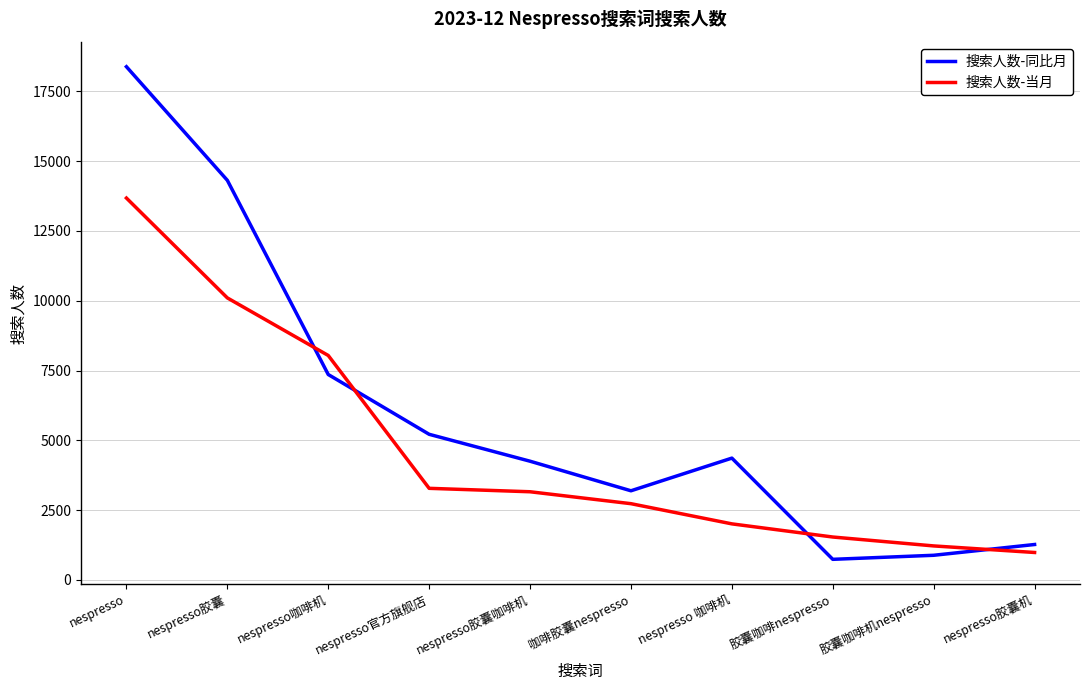

Is the value of 搜索人数-当月 at nespresso胶囊机 greater than the value of 搜索人数-同比月 at nespresso?

No